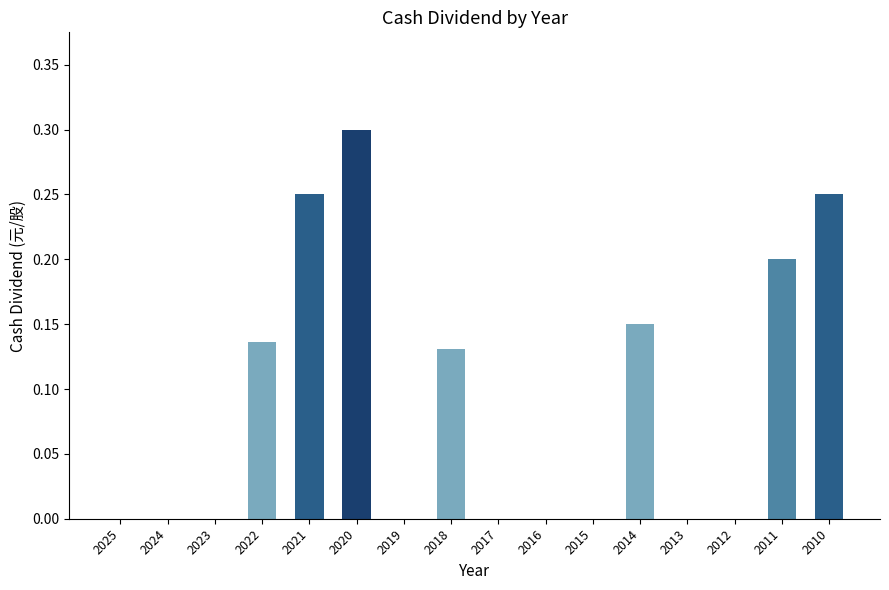

What is the greatest value displayed?

0.3